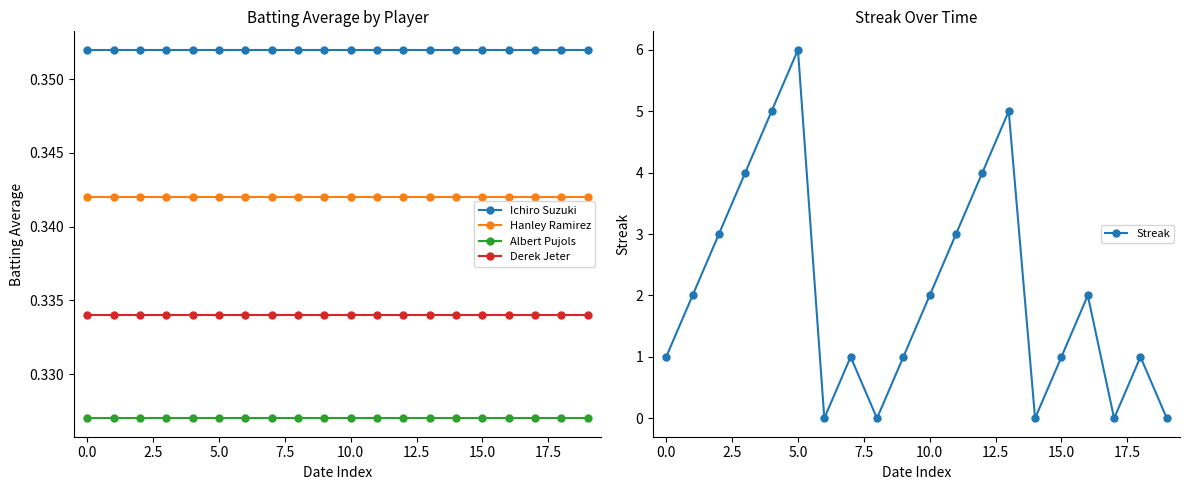

True or false: Ichiro Suzuki and Derek Jeter intersect in this chart.

False